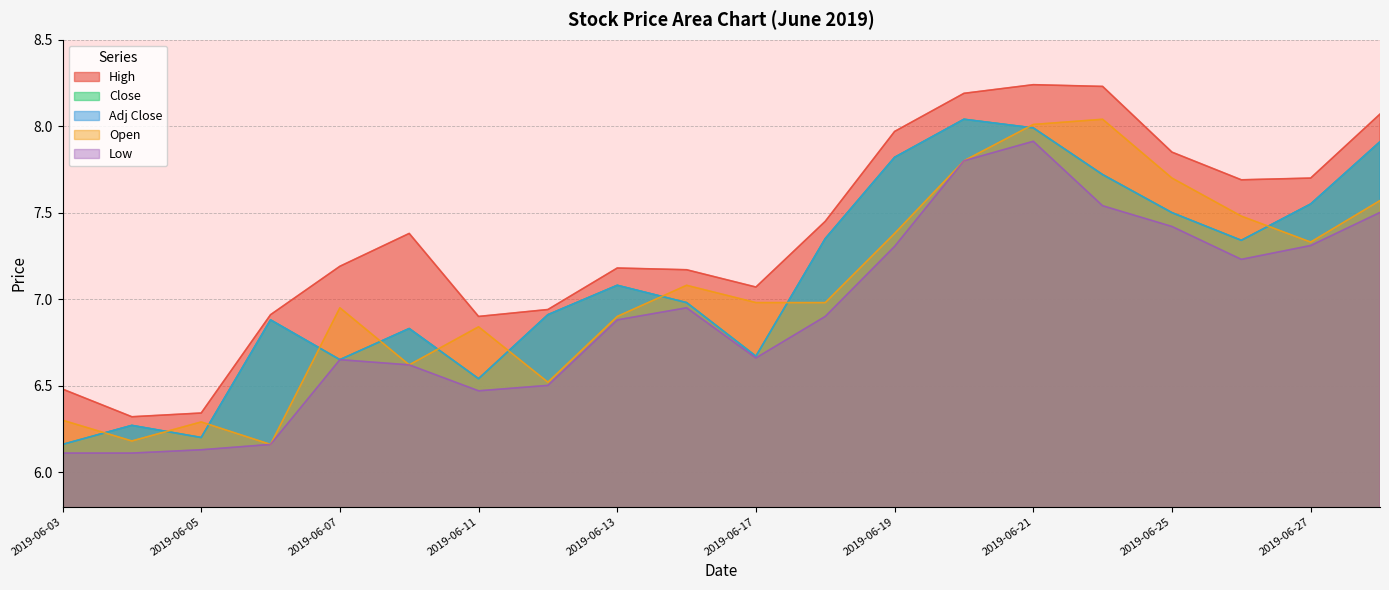

Which series has the largest range (max minus min)?

High